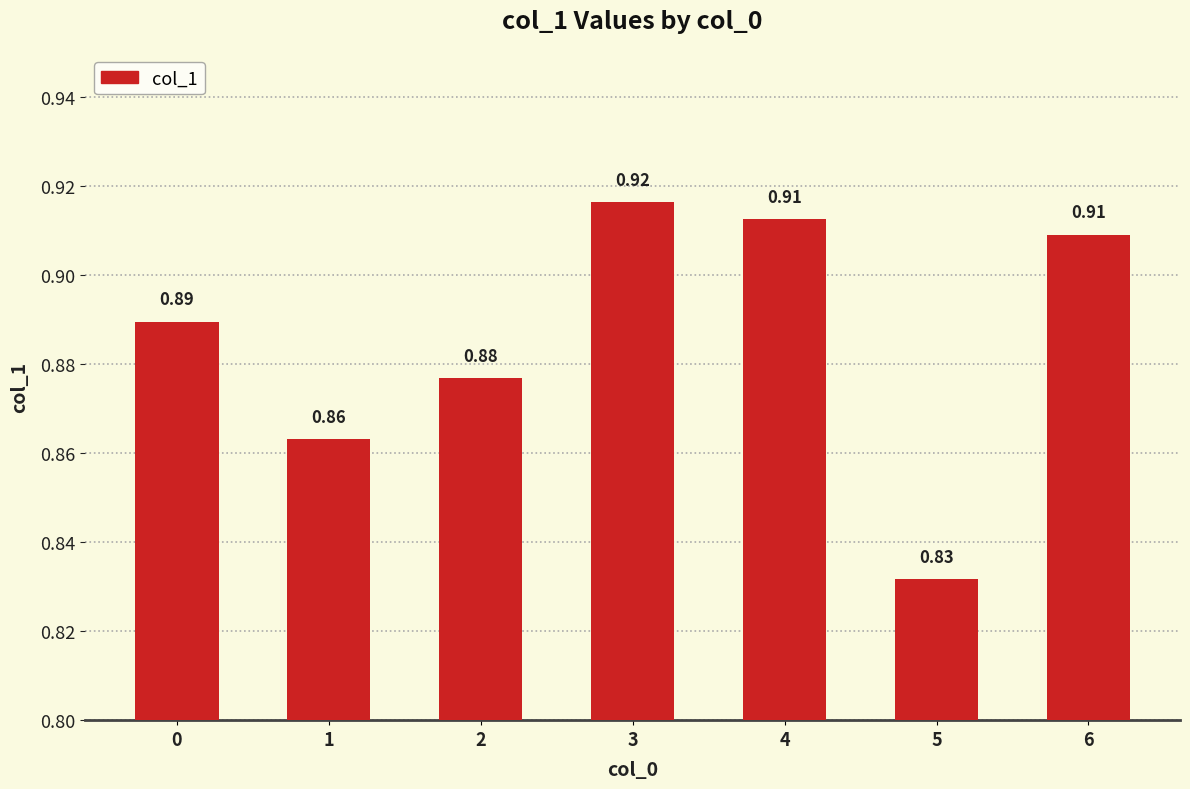

What is the sum of all values?

6.2